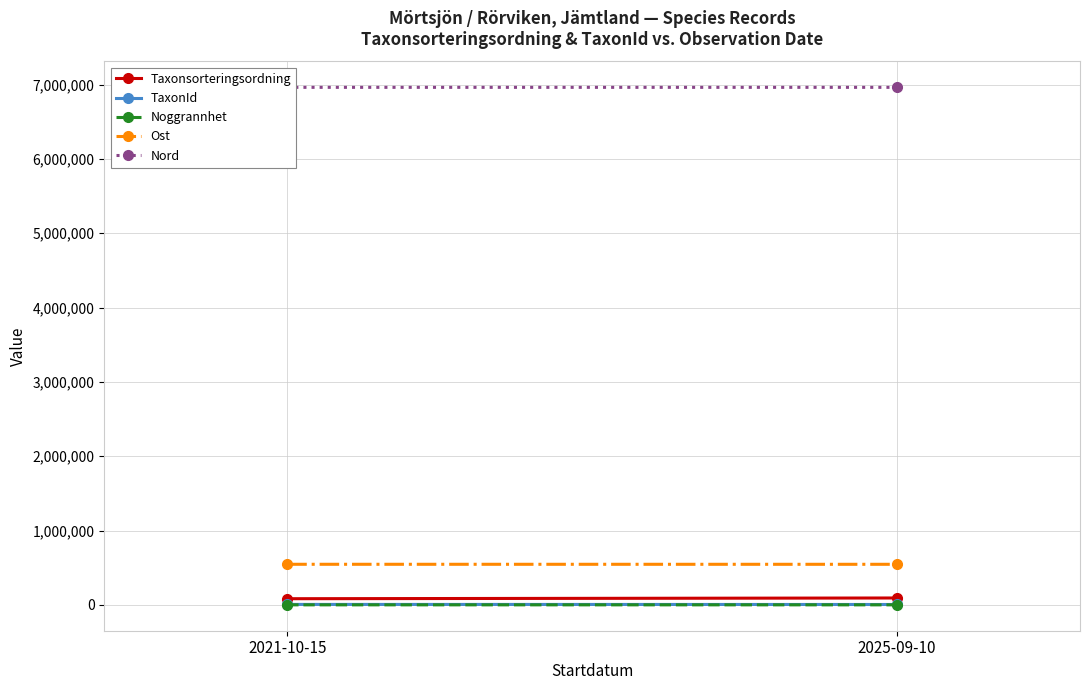

Rank the series by their maximum value, from highest to lowest.

Nord, Ost, Taxonsorteringsordning, TaxonId, Noggrannhet